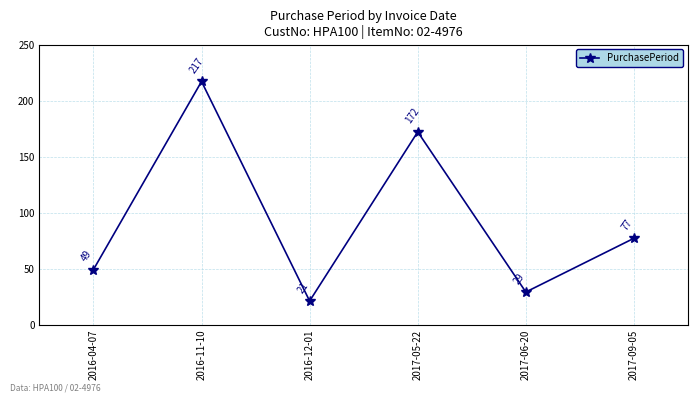

What is the ratio of the value at 2016-11-10 to the value at 2017-09-05?

2.8